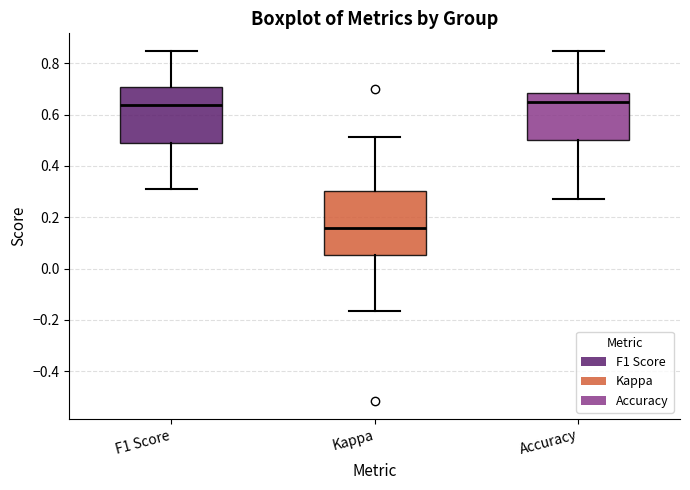

Which box's median line is the lowest?

Kappa